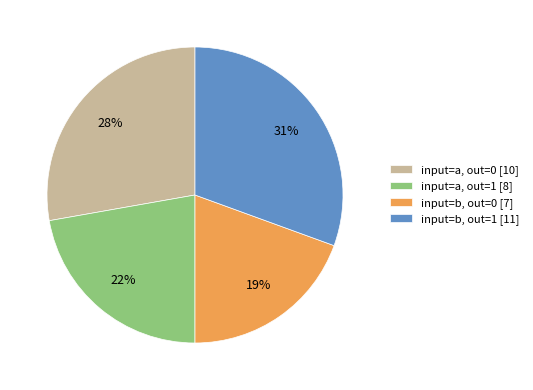

Which slice is the largest?

input=b, out=1 [11]